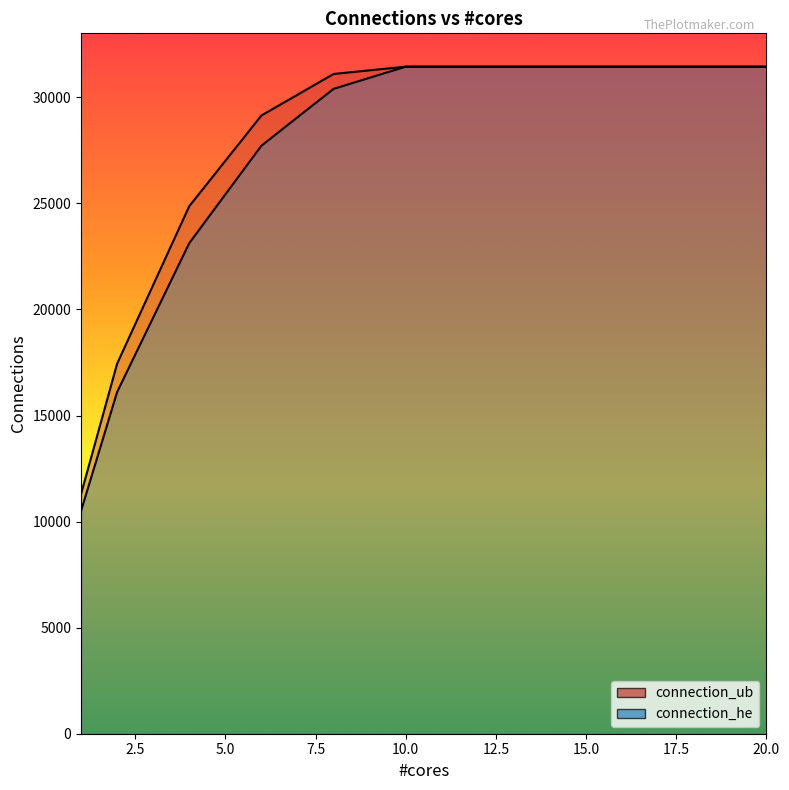

What is the difference between the maximum and minimum values in the connection_ub series?

20146